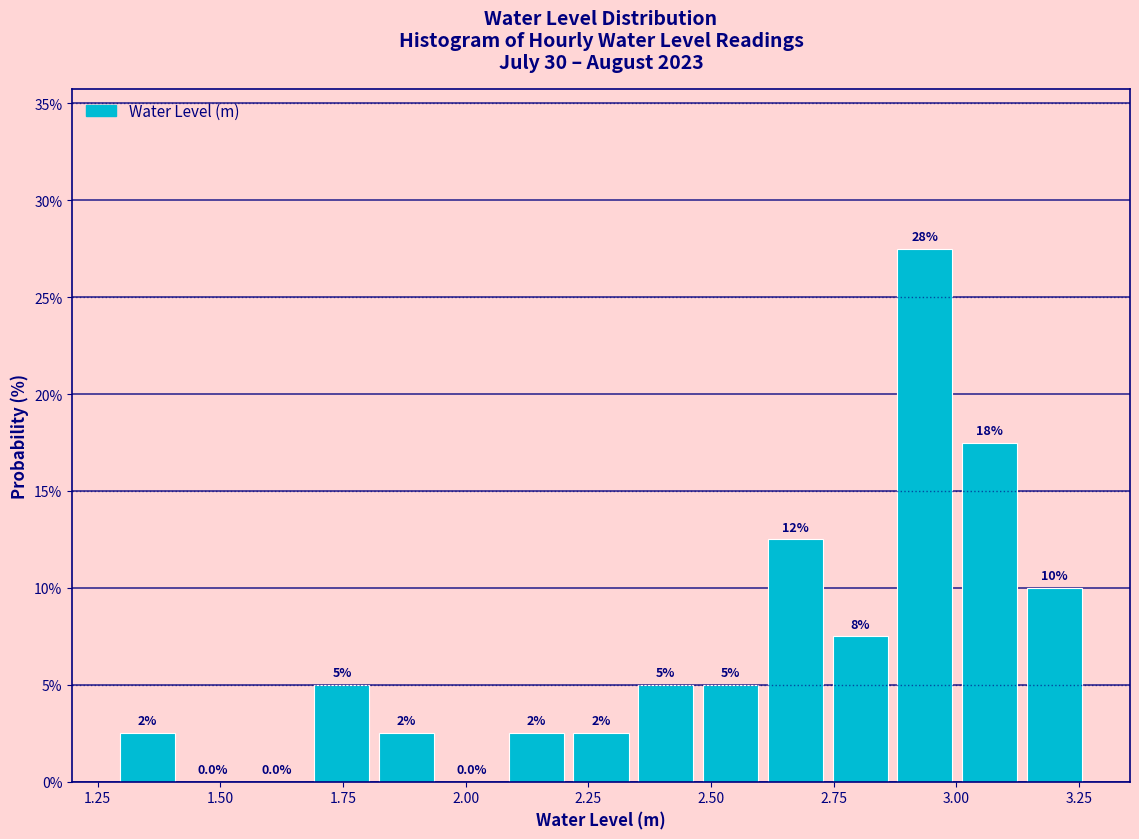

Read against the x-axis, roughly where is the centre of the tallest bar?

2.95